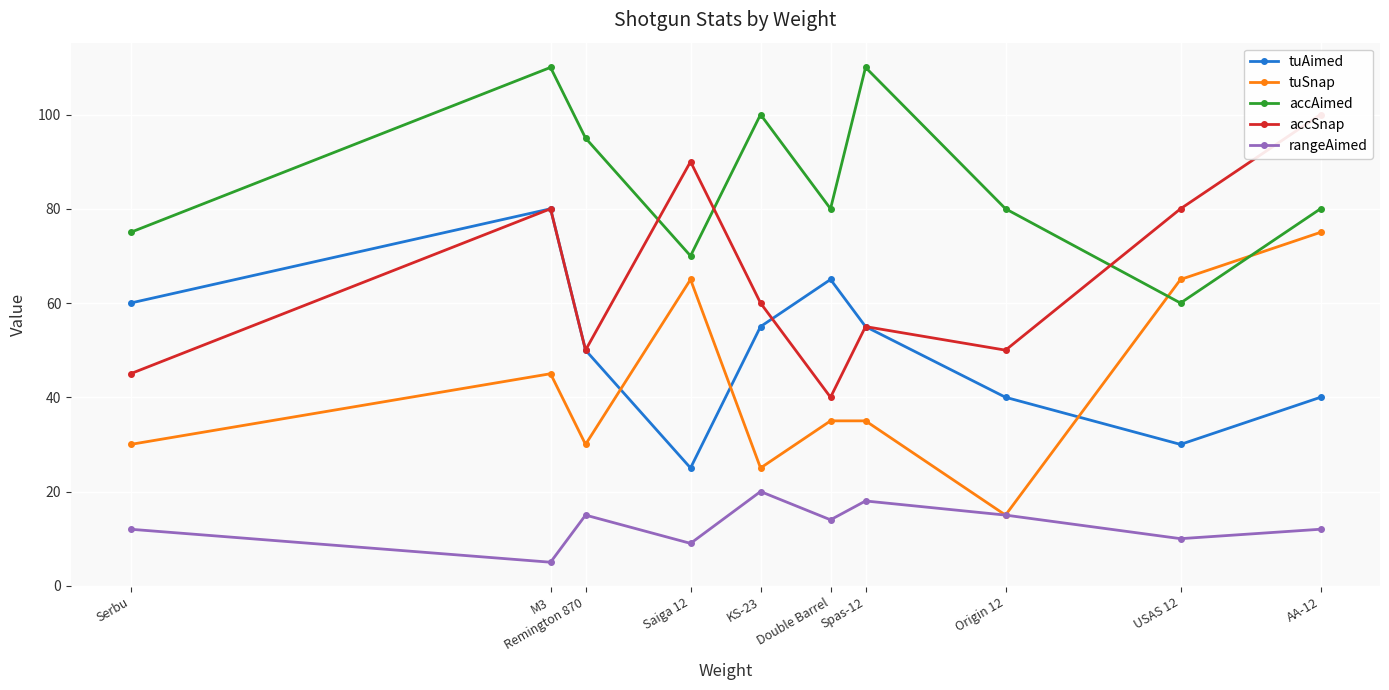

What is the minimum value for tuSnap?

15